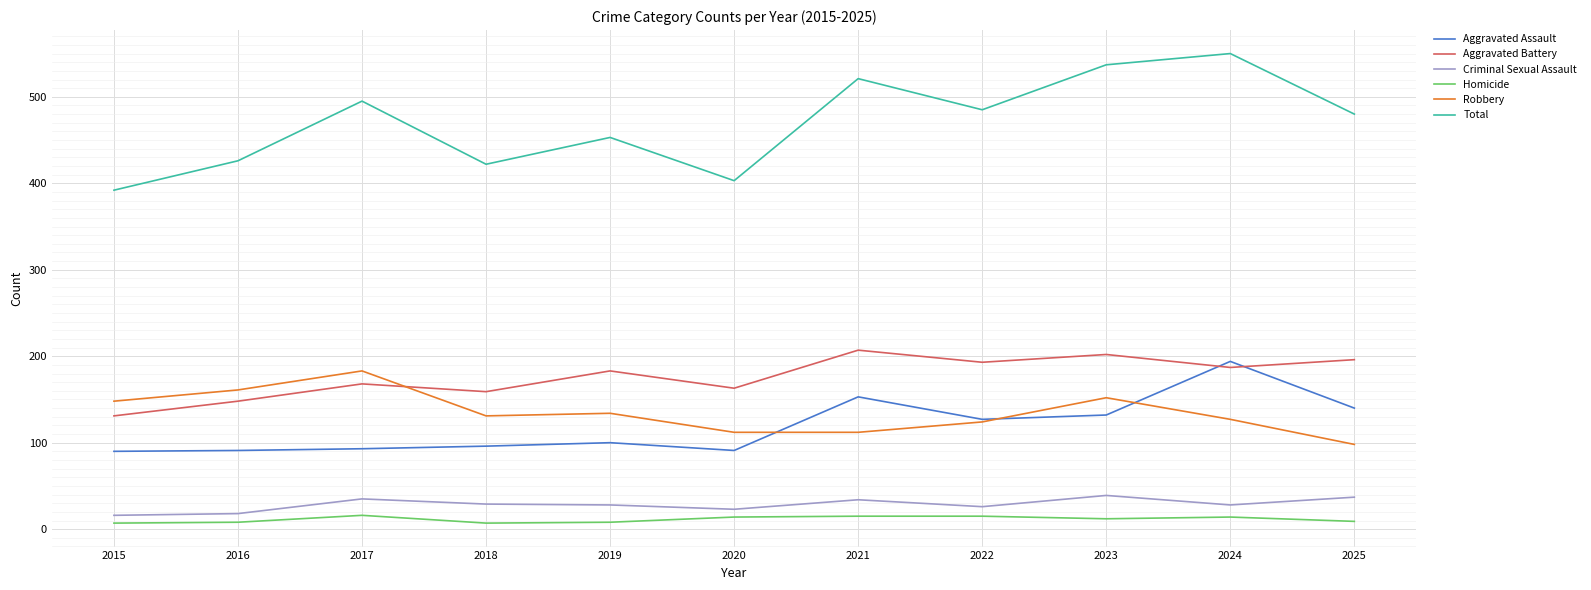

True or false: Criminal Sexual Assault and Homicide cross at least once.

False